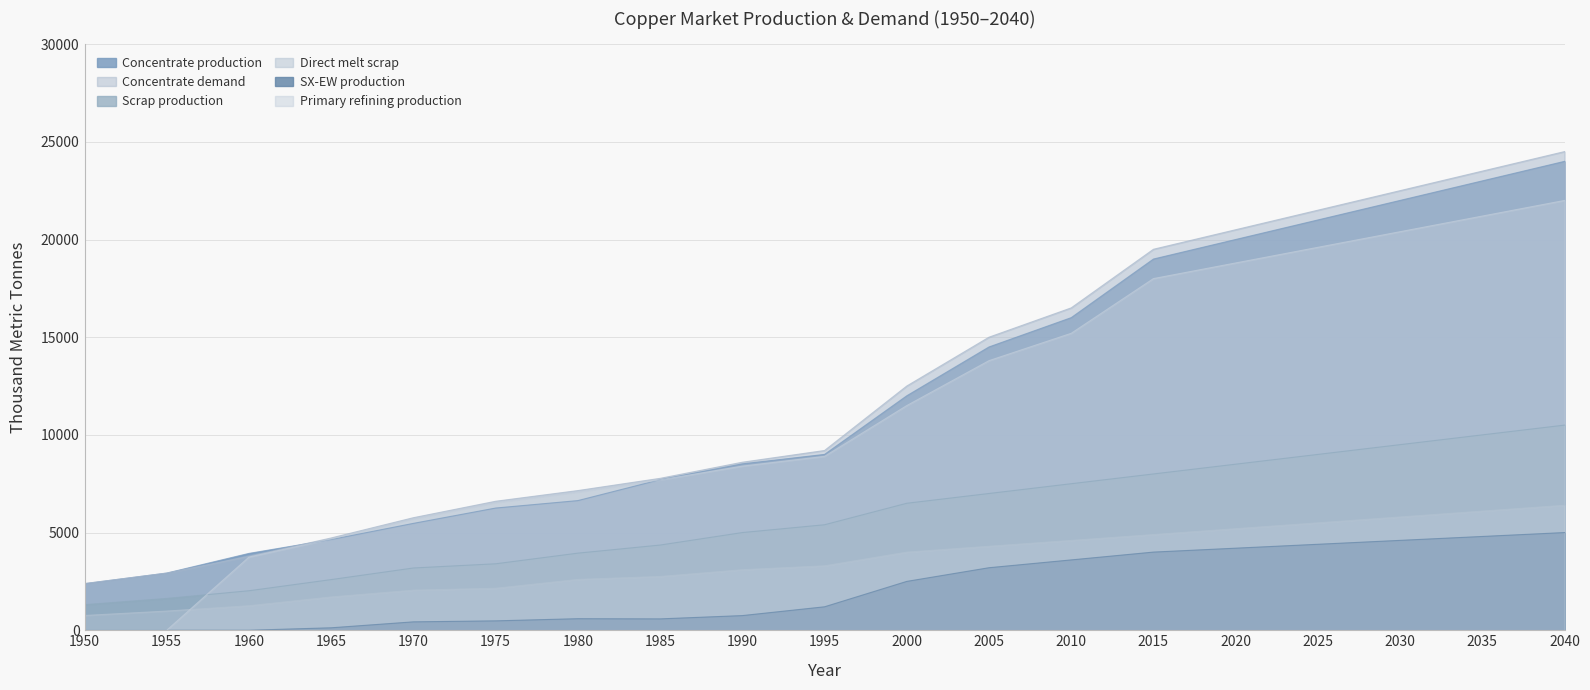

Which series has the largest range (max minus min)?

Concentrate demand